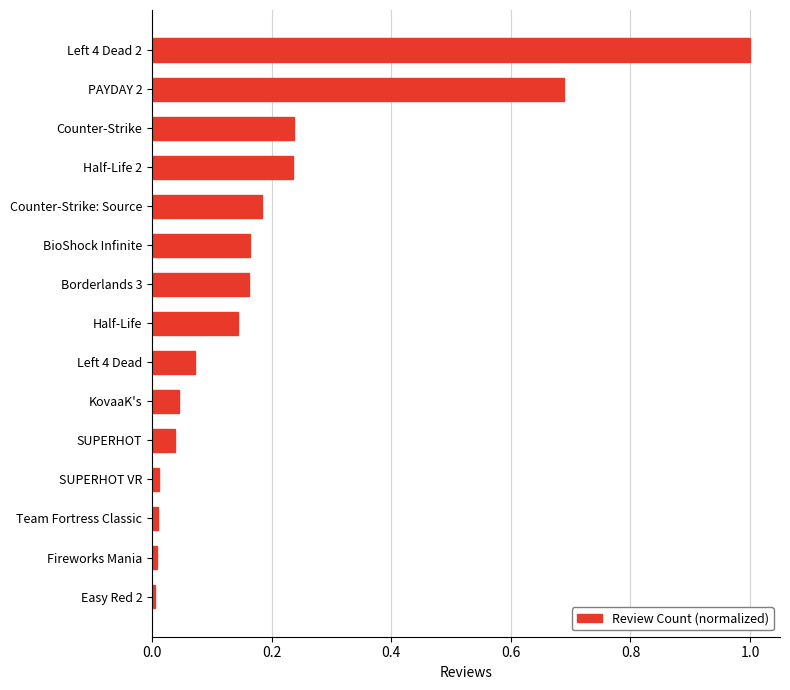

Between KovaaK's and Easy Red 2, which is larger?

KovaaK's